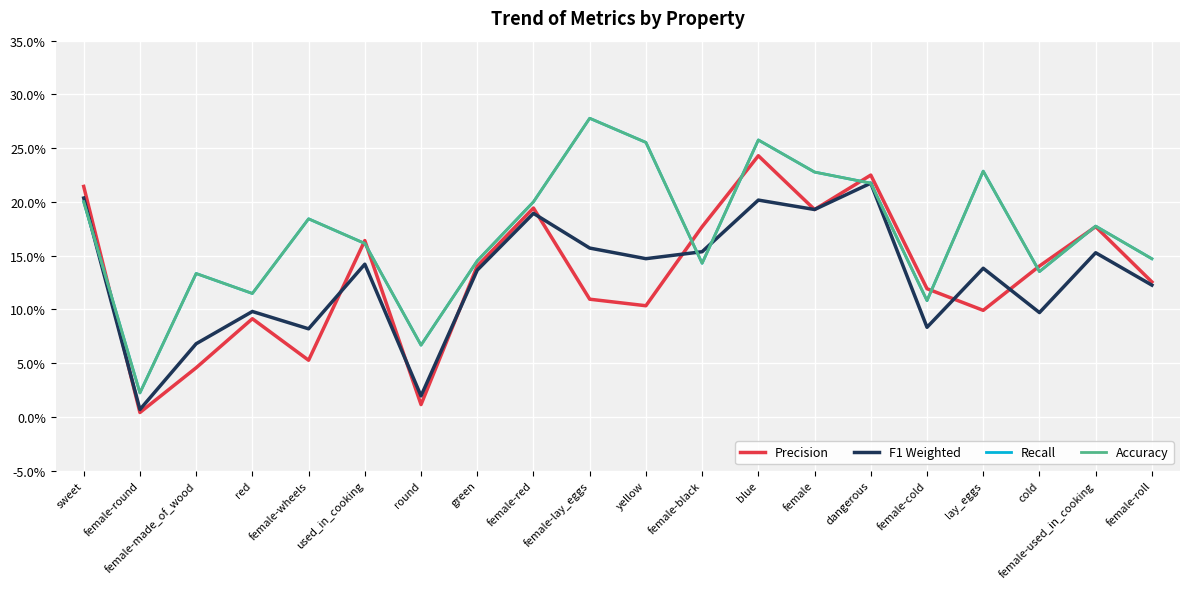

Does the chart have visible grid lines?

Yes